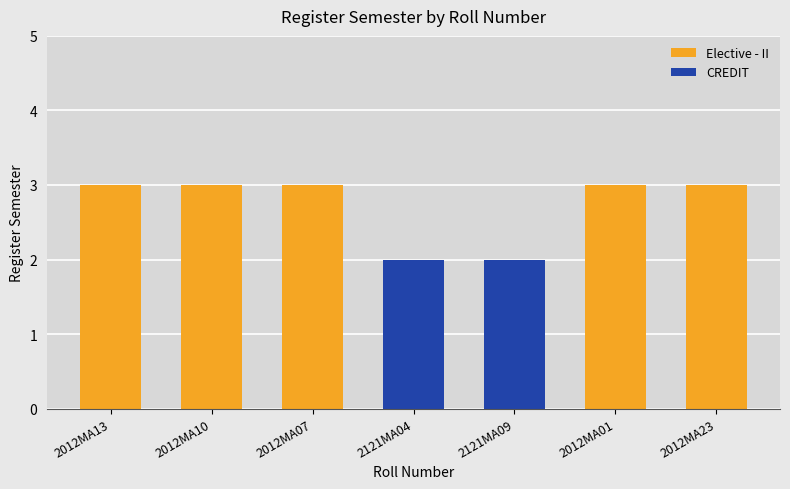

Which label corresponds to the smallest value in the chart?

2121MA04